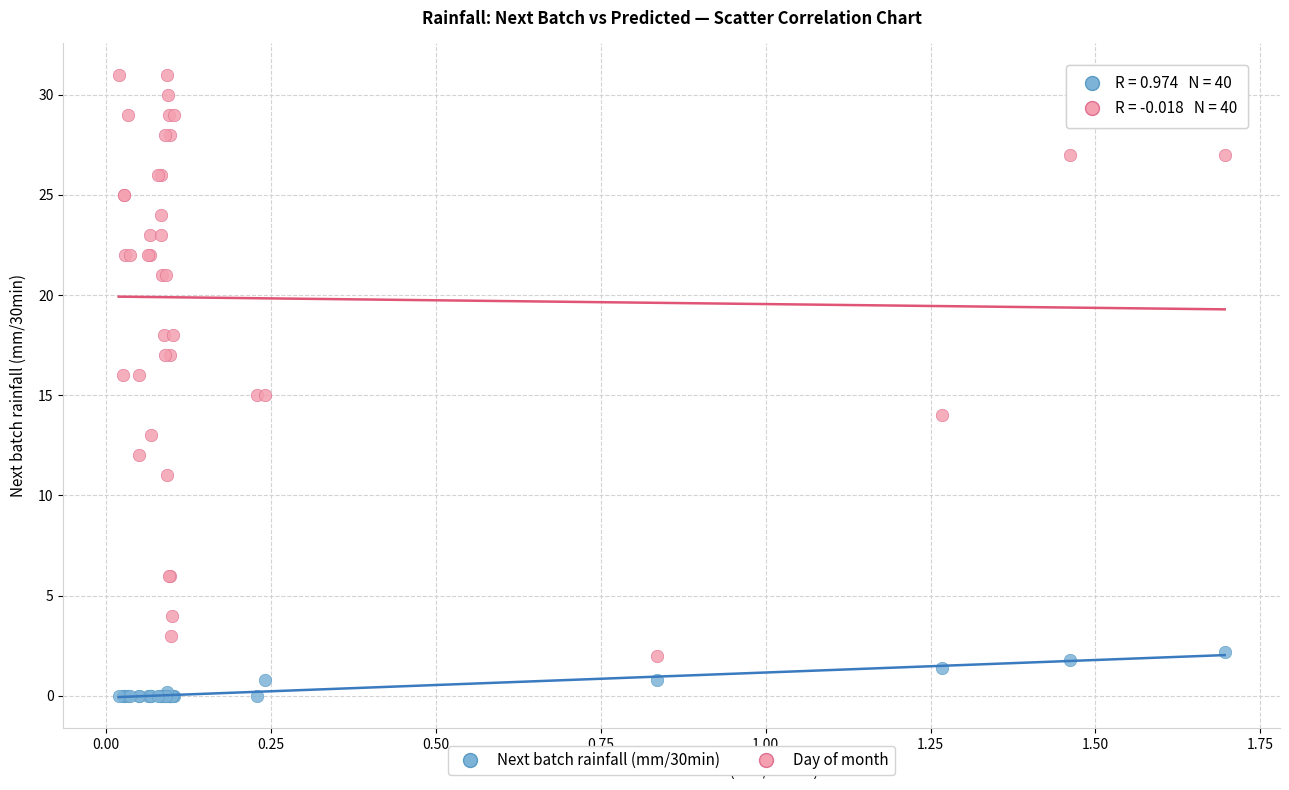

Which series has the largest Y range (max minus min)?

Day of month